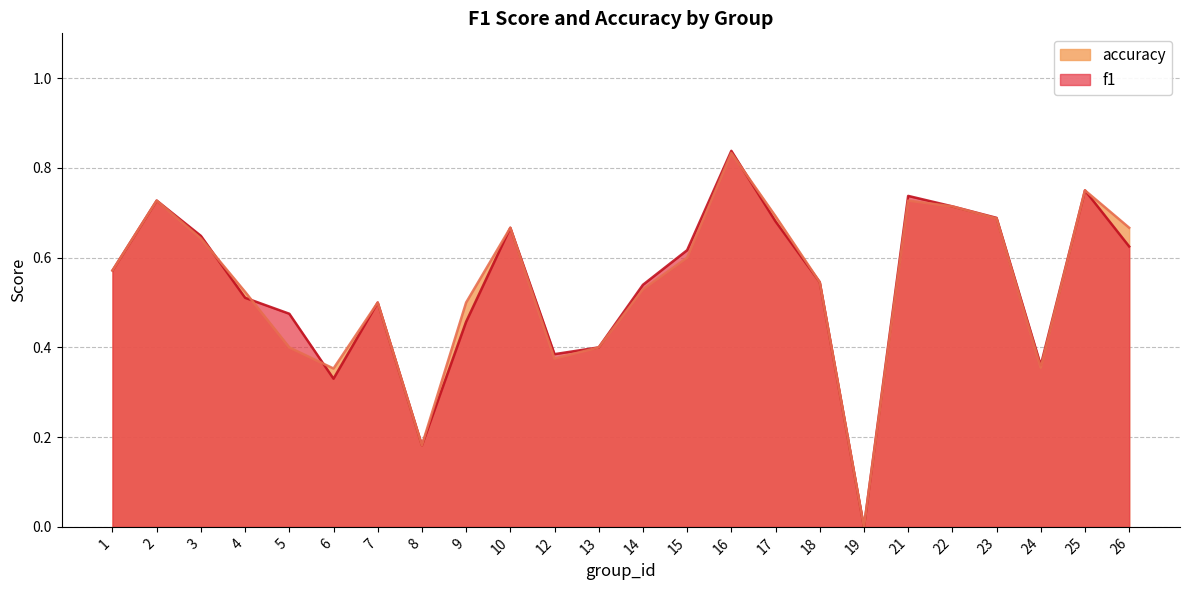

Reading right to left, transcribe all the data shown in this chart.

f1: 0.6	0.8	0.4	0.7	0.7	0.7	0.0	0.5	0.7	0.8	0.6	0.5	0.4	0.4	0.7	0.5	0.2	0.5	0.3	0.5	0.5	0.6	0.7	0.6
accuracy: 0.7	0.8	0.4	0.7	0.7	0.7	0.0	0.5	0.7	0.8	0.6	0.5	0.4	0.4	0.7	0.5	0.2	0.5	0.4	0.4	0.5	0.6	0.7	0.6